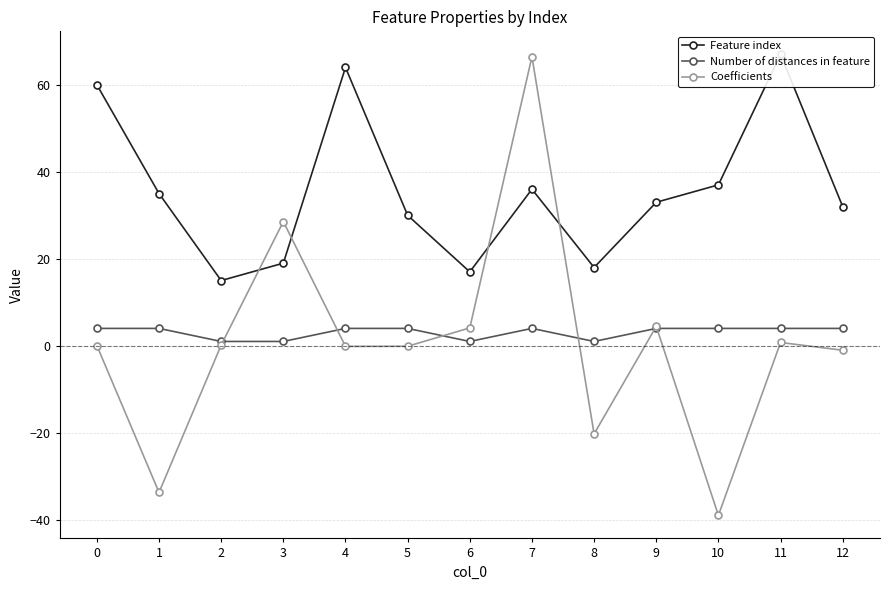

How many Number of distances in feature values are between 1 and 4?

13